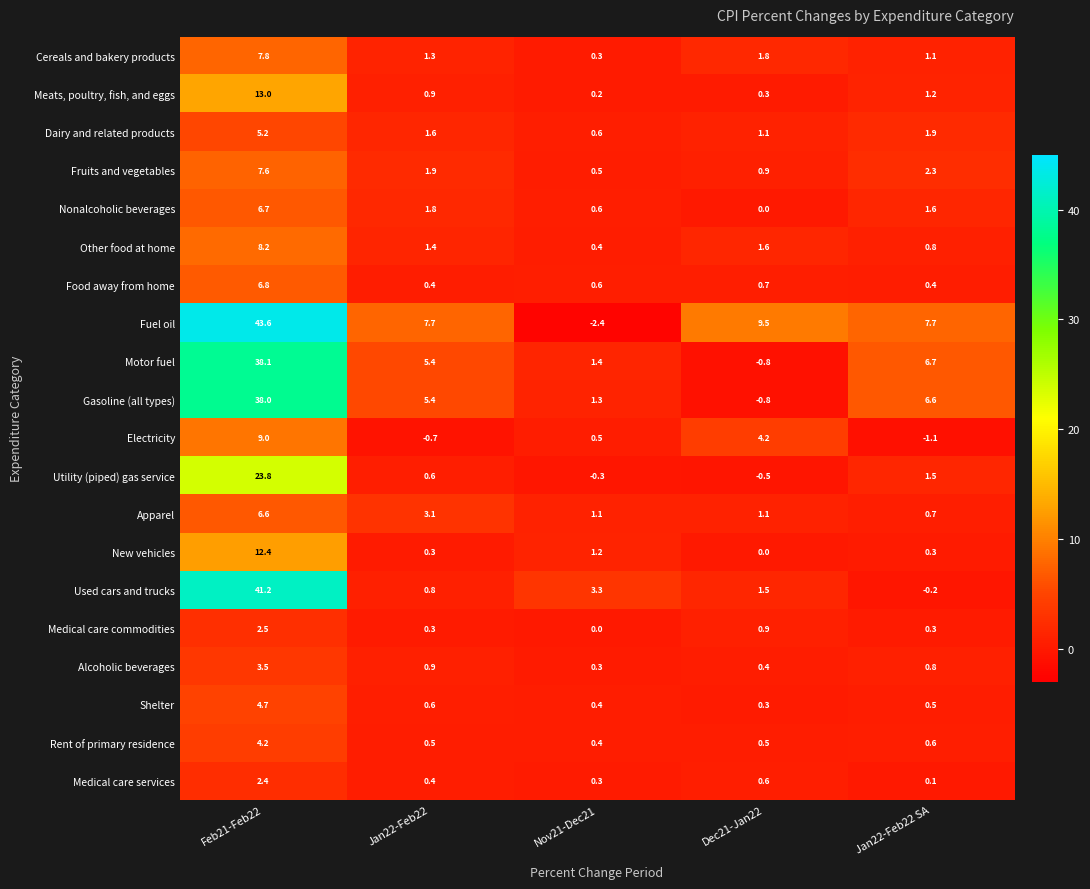

Rank the series by their maximum value, from highest to lowest.

Fuel oil, Used cars and trucks, Motor fuel, Gasoline (all types), Utility (piped) gas service, Meats, poultry, fish, and eggs, New vehicles, Electricity, Other food at home, Cereals and bakery products, Fruits and vegetables, Food away from home, Nonalcoholic beverages, Apparel, Dairy and related products, Shelter, Rent of primary residence, Alcoholic beverages, Medical care commodities, Medical care services